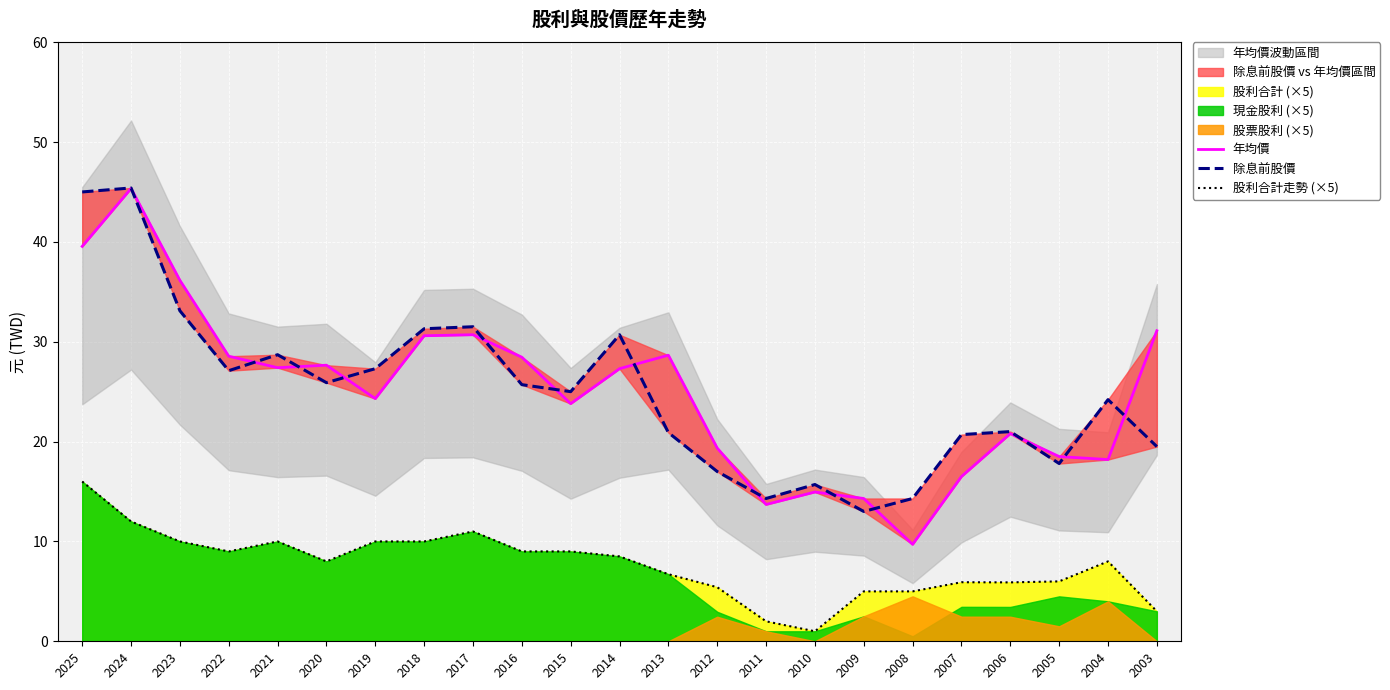

What is the difference between the second highest and second lowest values in the 除息前股價 series?

30.7